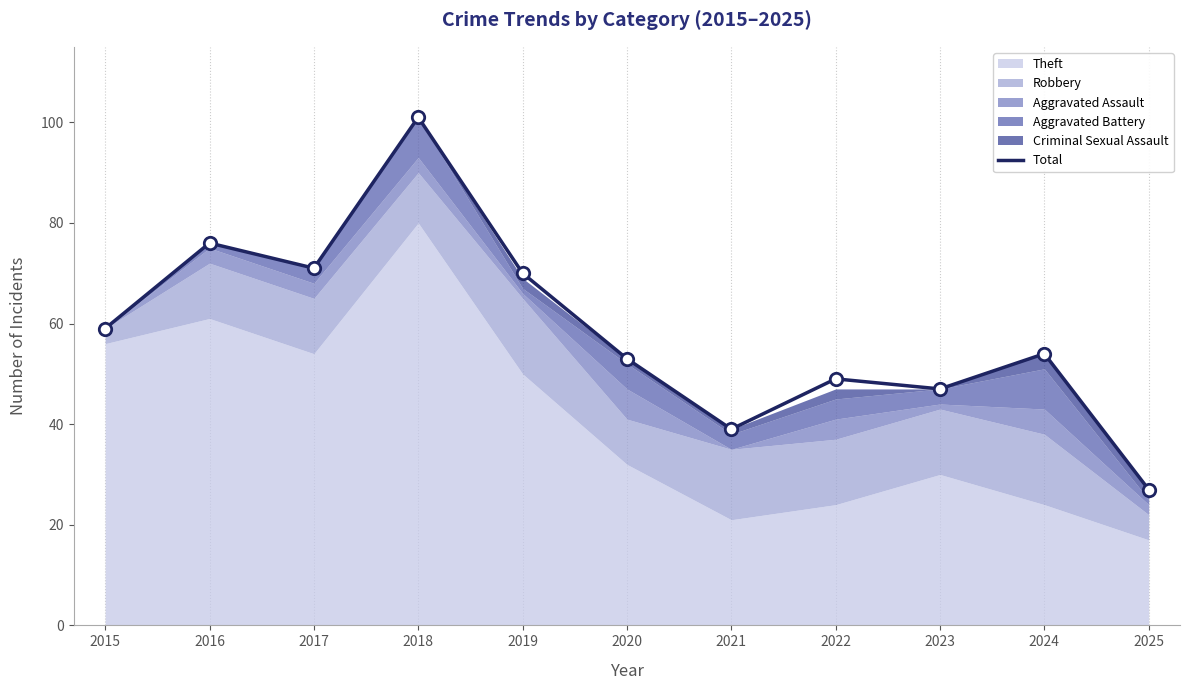

Approximately how many times larger is the value at 2018 compared to 2017?

1.4